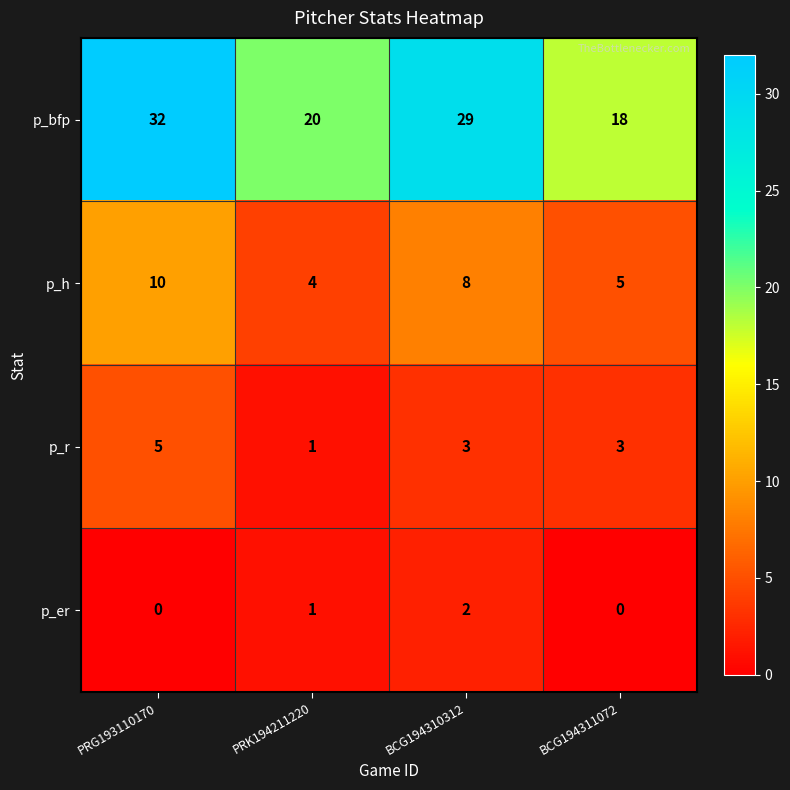

At which category is the sum across all series the highest?

PRG193110170